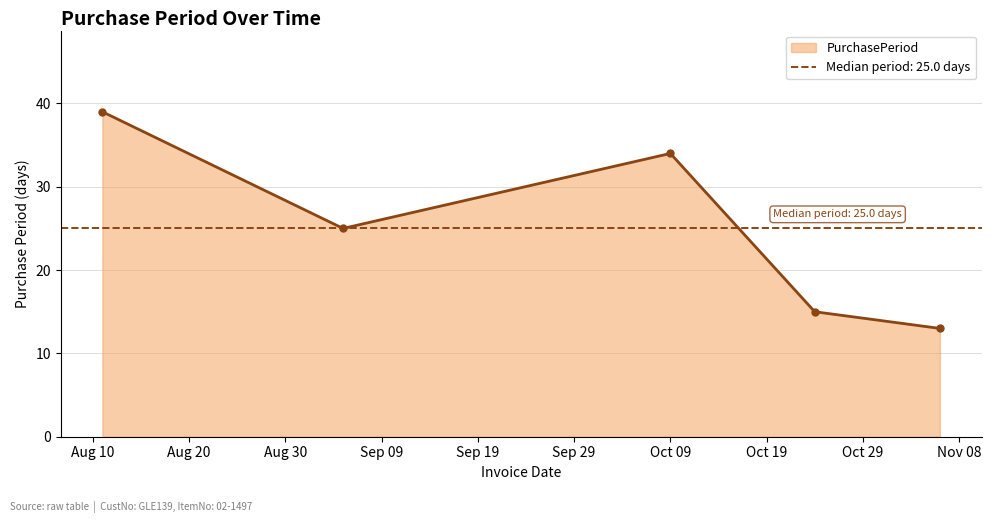

What is the lowest value of the PurchasePeriod series?

13